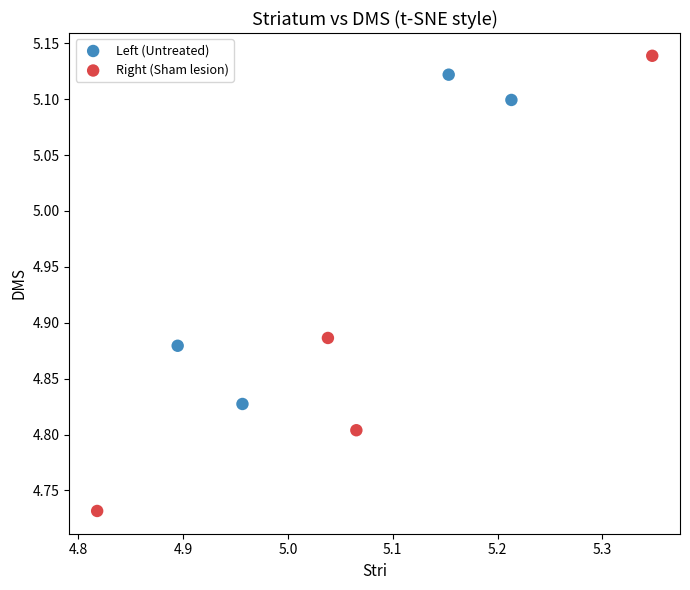

Which series contains the highest Y value?

Right (Sham lesion)